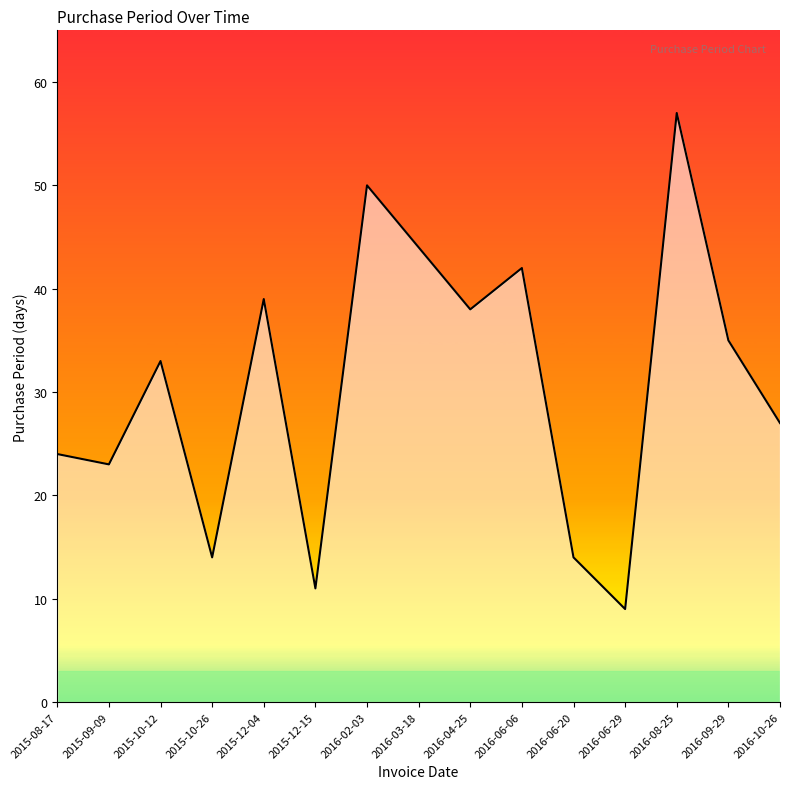

How many interior local peaks (higher than both neighbors) does the data have?

5